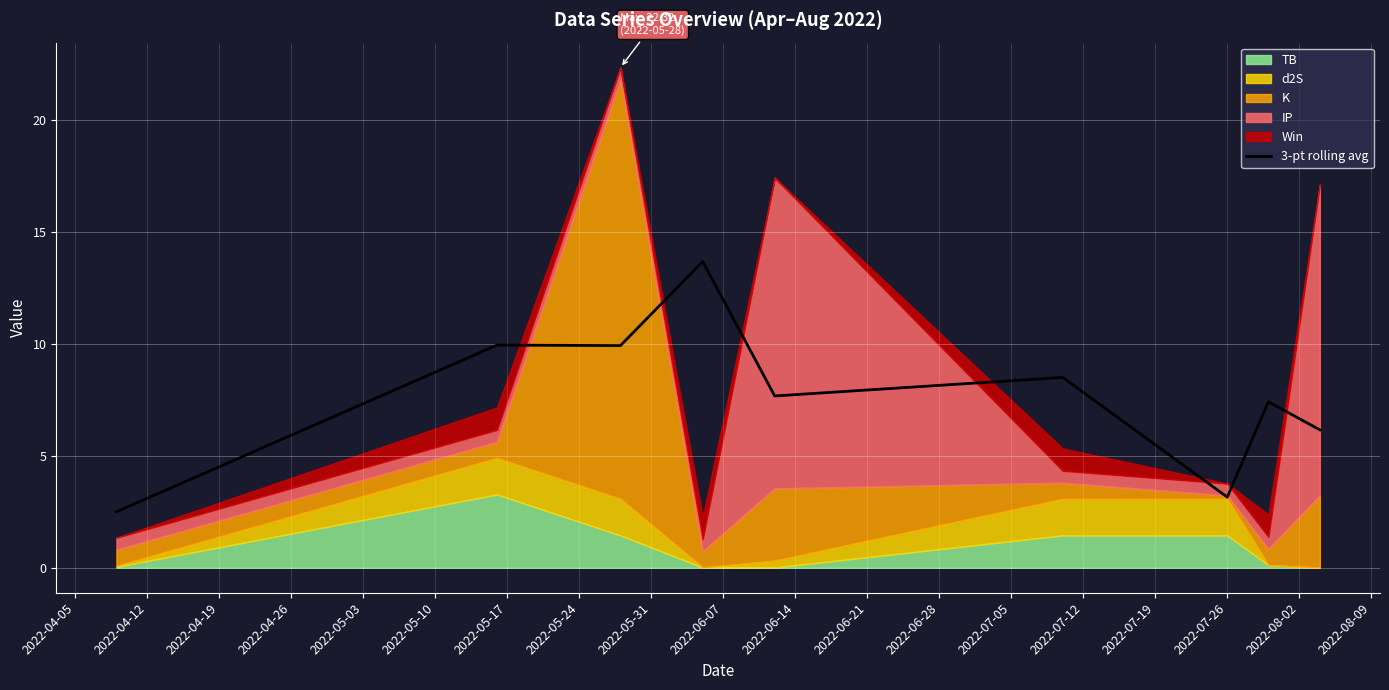

What is the highest value of the 3-pt rolling avg series?

13.7